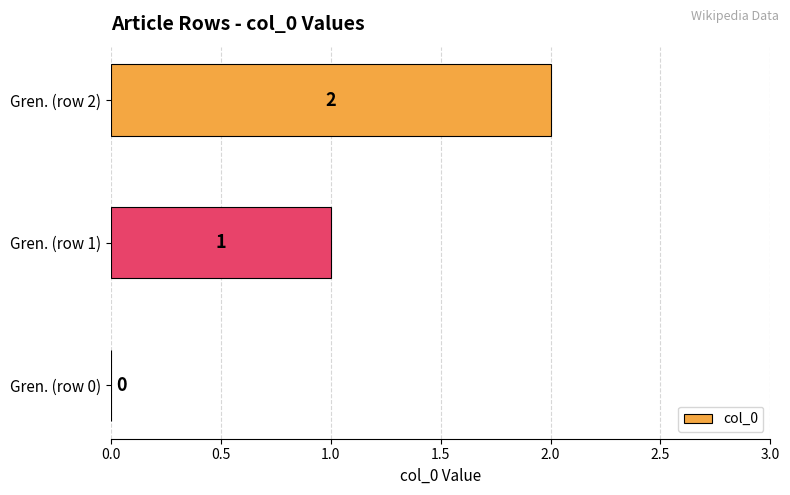

What is the sum of all values?

3